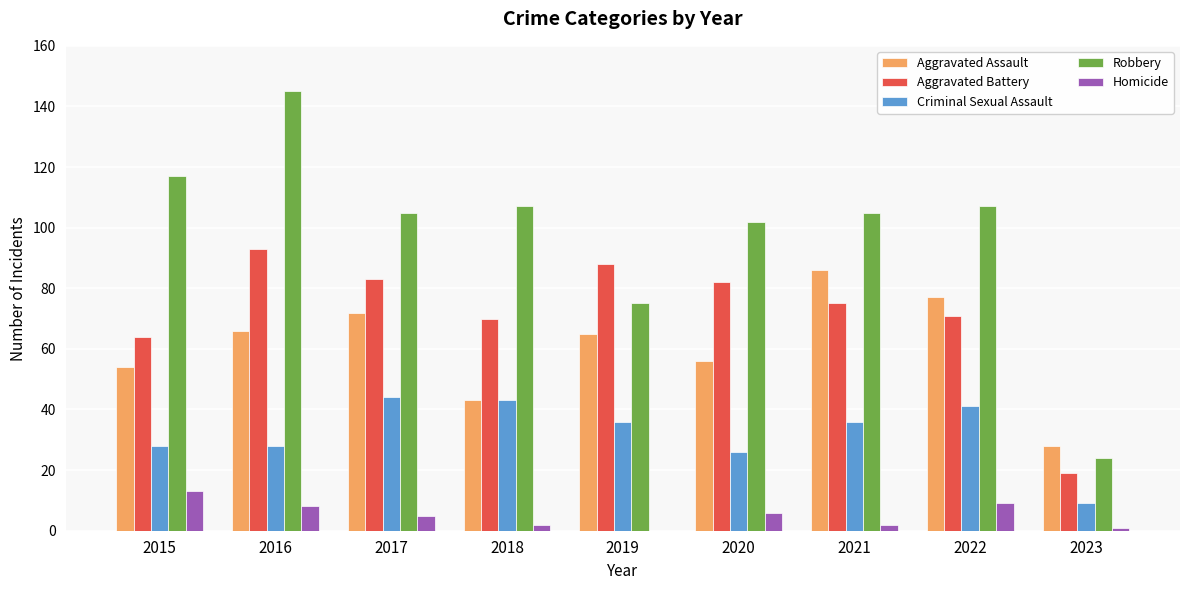

Which label corresponds to the largest value in the chart?

2016